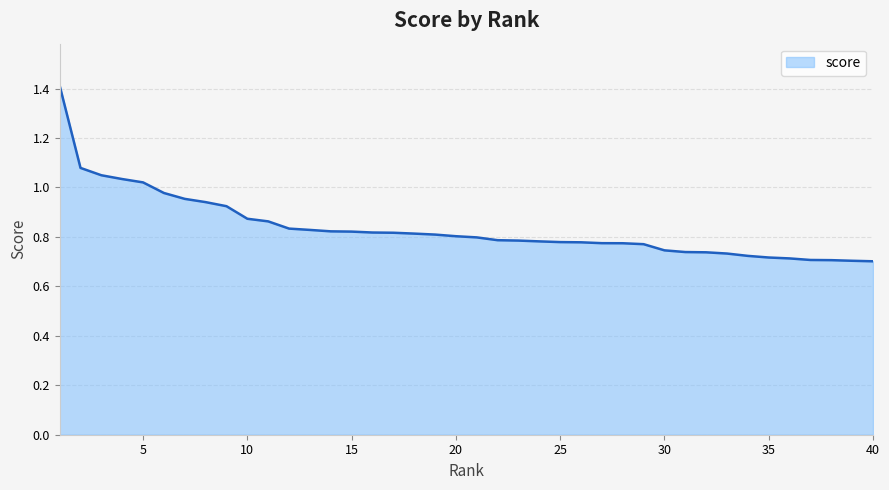

List the labels in order of value, largest first.

1, 2, 3, 4, 5, 6, 7, 8, 9, 10, 11, 12, 13, 14, 15, 16, 17, 18, 19, 20, 21, 22, 23, 24, 25, 26, 27, 28, 29, 30, 31, 32, 33, 34, 35, 36, 37, 38, 39, 40